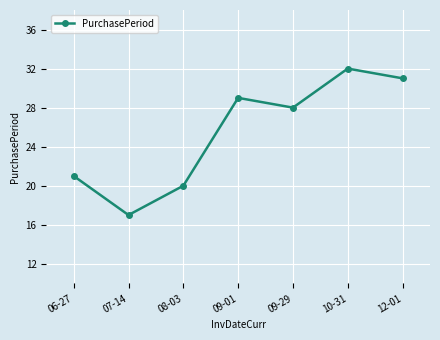

List the labels in order of value, largest first.

10-31, 12-01, 09-01, 09-29, 06-27, 08-03, 07-14